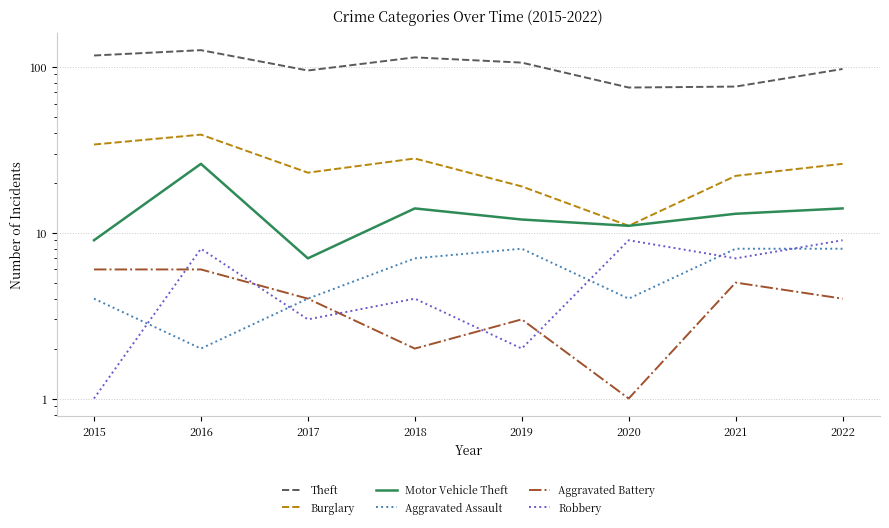

Is it true that Aggravated Assault equals 8 at 2019?

True